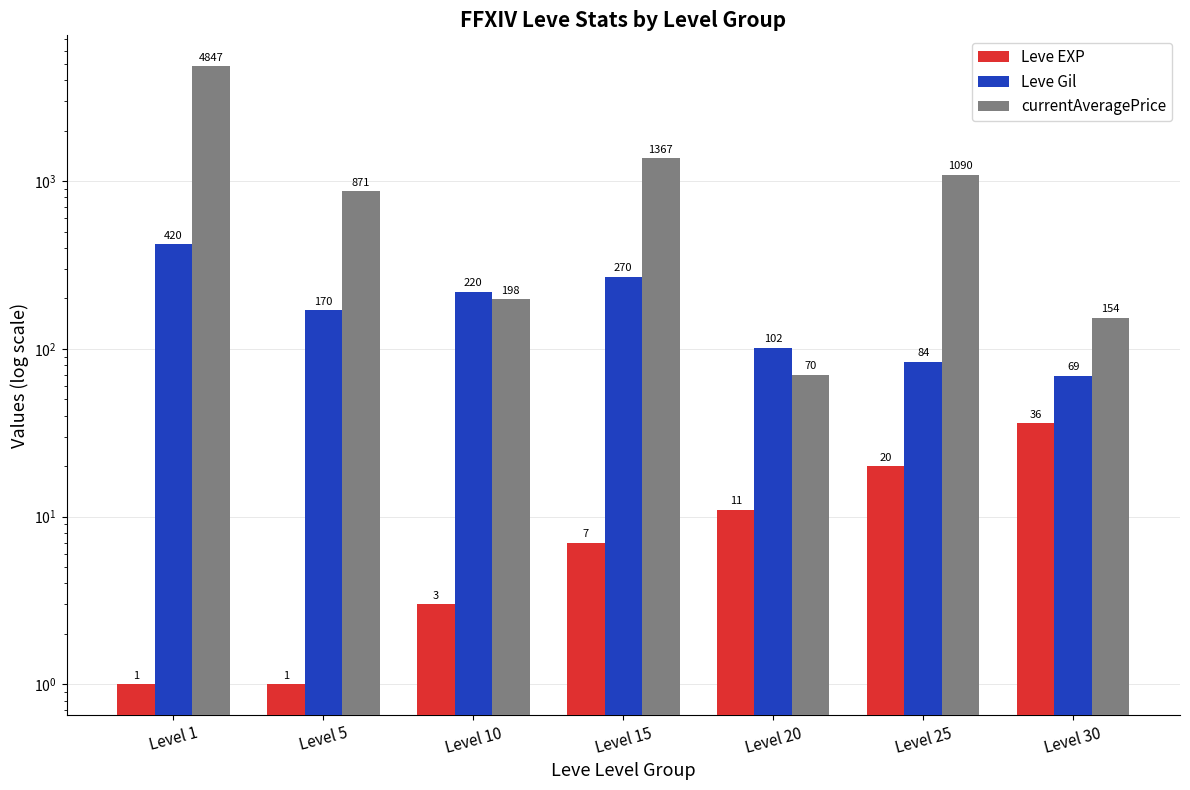

What is the lowest value of the Leve Gil series?

69